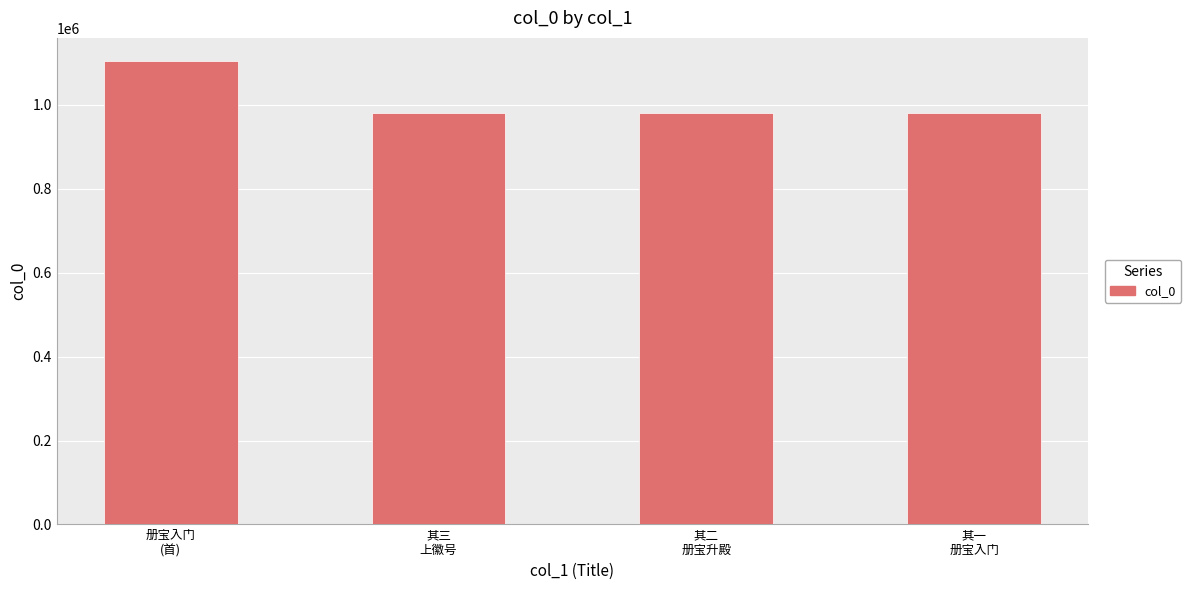

What is the average value?

1012595